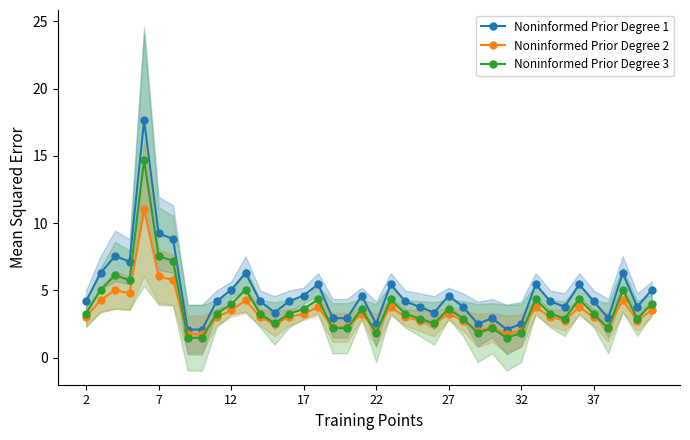

True or false: Noninformed Prior Degree 2 has more than 0 points higher than both neighbors.

True